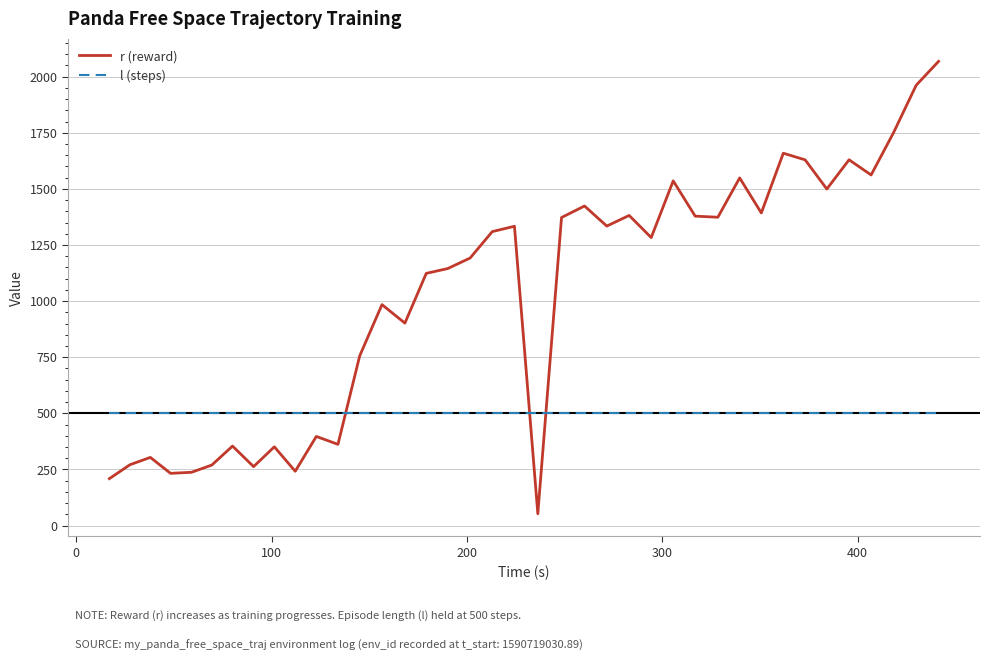

Which series has the largest total across all categories?

r (reward)